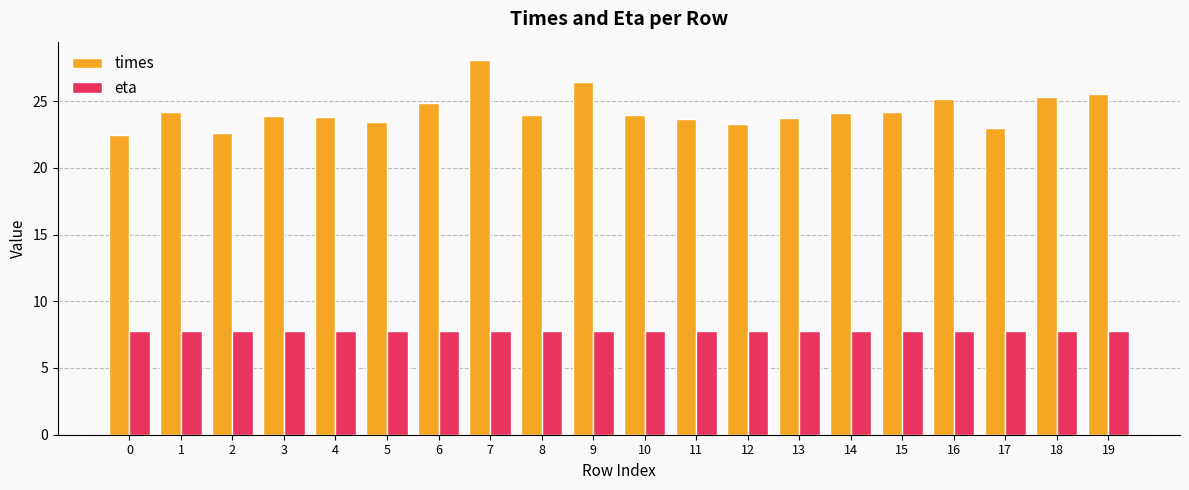

Between 6 and 14, which series saw the biggest shift?

times